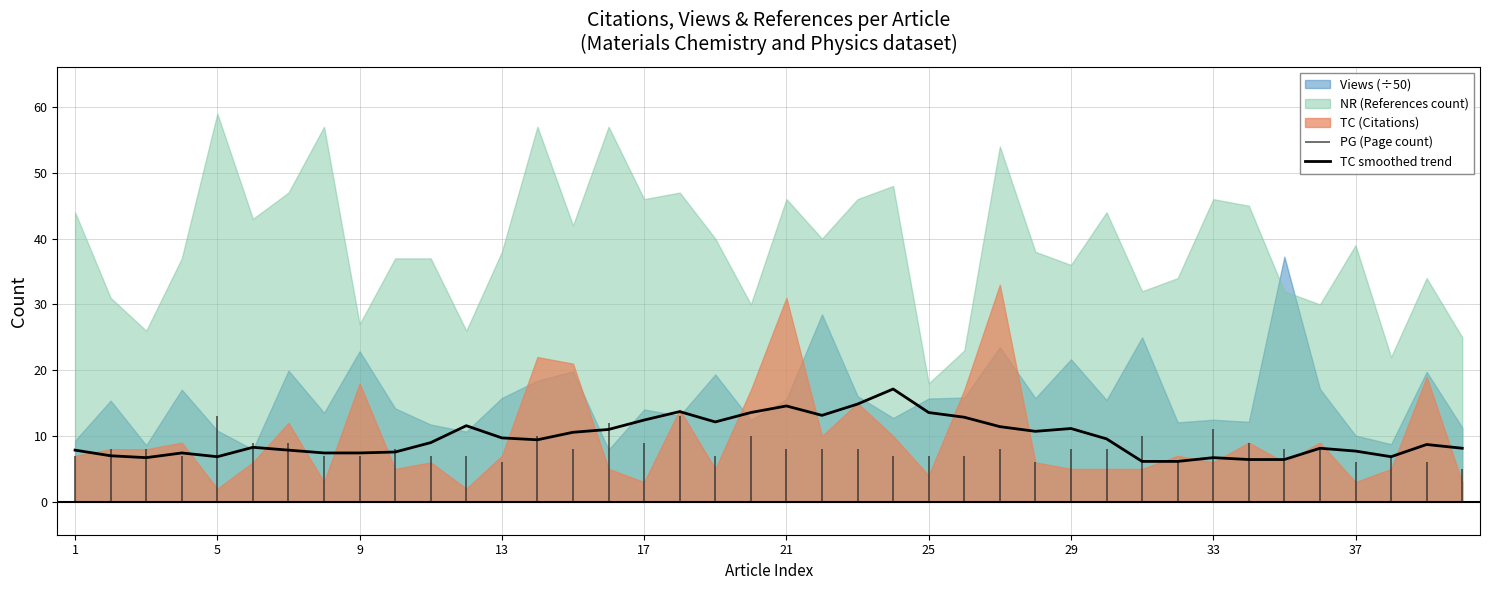

The value of TC smoothed trend at 17 is 12.4. True or false?

True